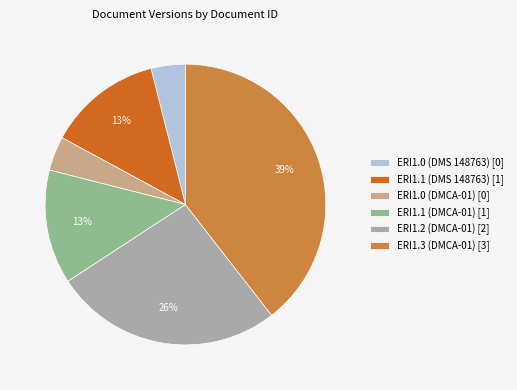

To the nearest percent, what is the average slice percentage?

17%